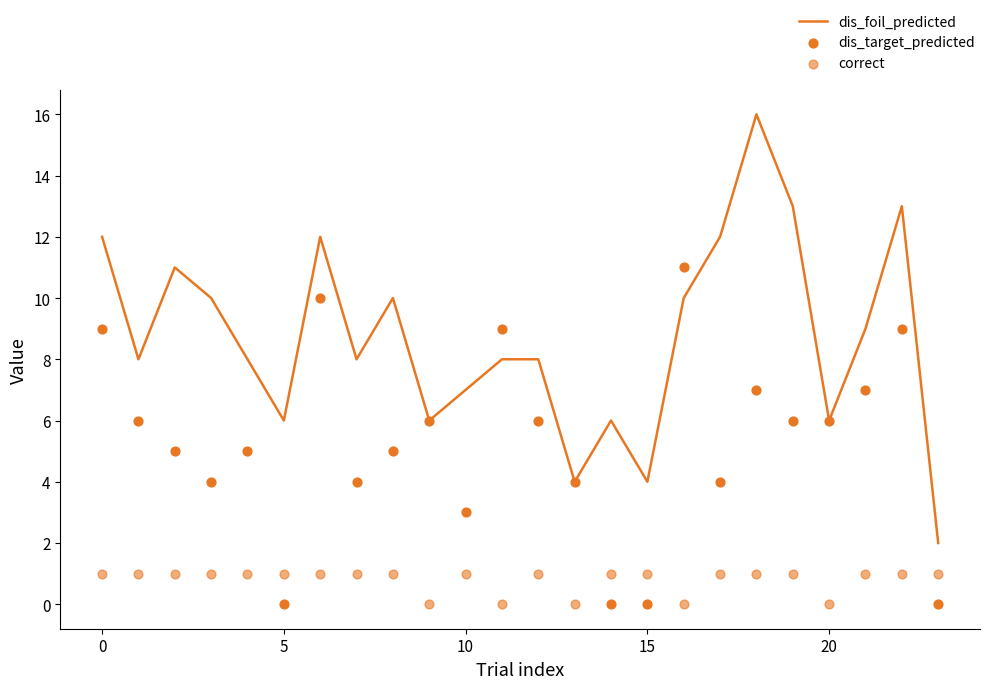

At how many categories does at least one series exceed 1?

24